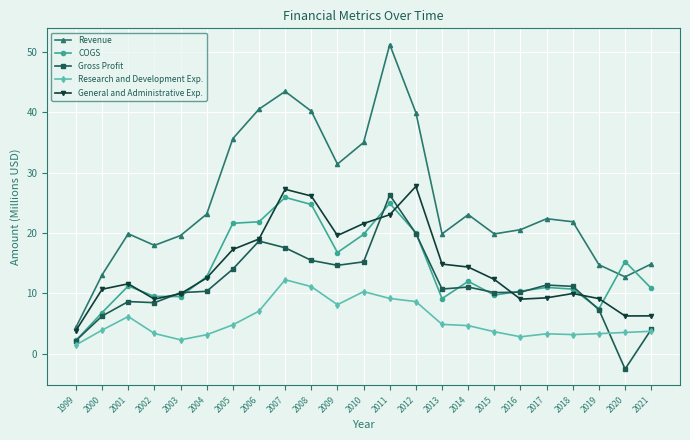

How many data points does each series have?

23